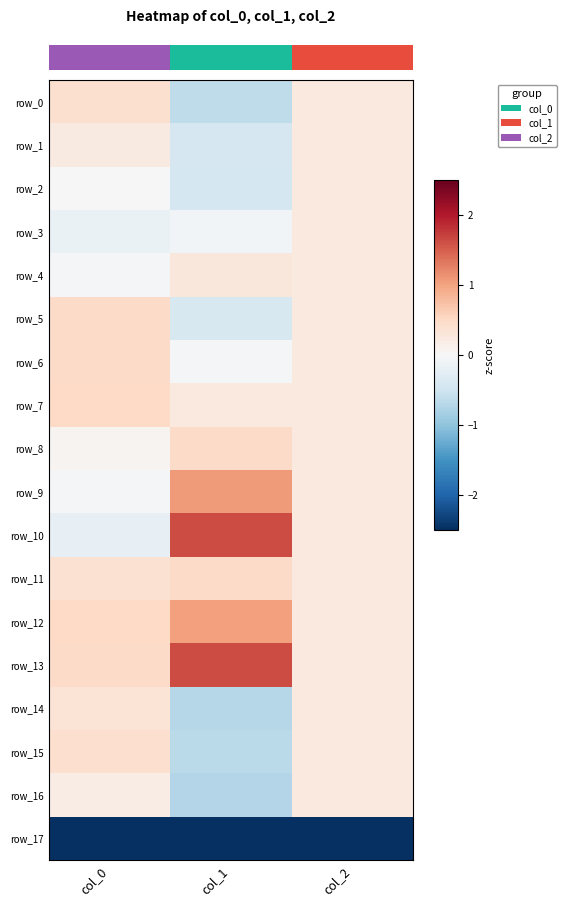

What is the sum of the row_15 values at col_2 and col_1?

-0.4